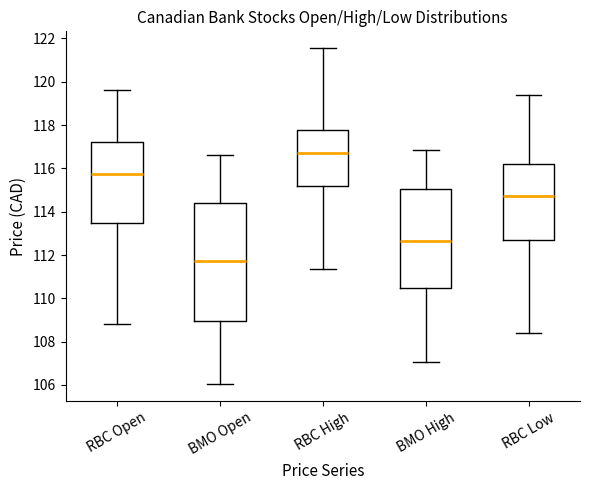

Reading left to right, read every box against the y-axis: the position of its median line, the range the box covers, and the ends of its whiskers. The values are not printed on the chart, so give them approximately, as read against the axis.

RBC Open: median 115.8, box 113.4 to 117.2, whiskers 108.8 to 119.6
BMO Open: median 111.8, box 109.0 to 114.4, whiskers 106.0 to 116.6
RBC High: median 116.8, box 115.2 to 117.8, whiskers 111.4 to 121.6
BMO High: median 112.6, box 110.4 to 115.0, whiskers 107.0 to 116.8
RBC Low: median 114.8, box 112.6 to 116.2, whiskers 108.4 to 119.4